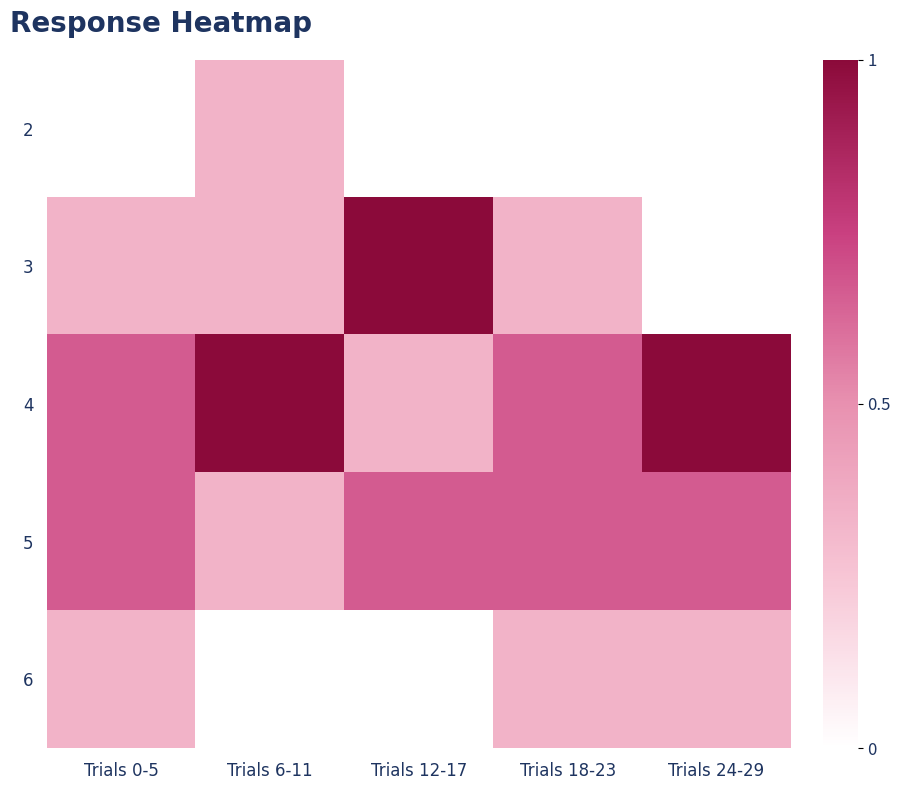

At which category is the sum across all series the highest?

Trials 0-5